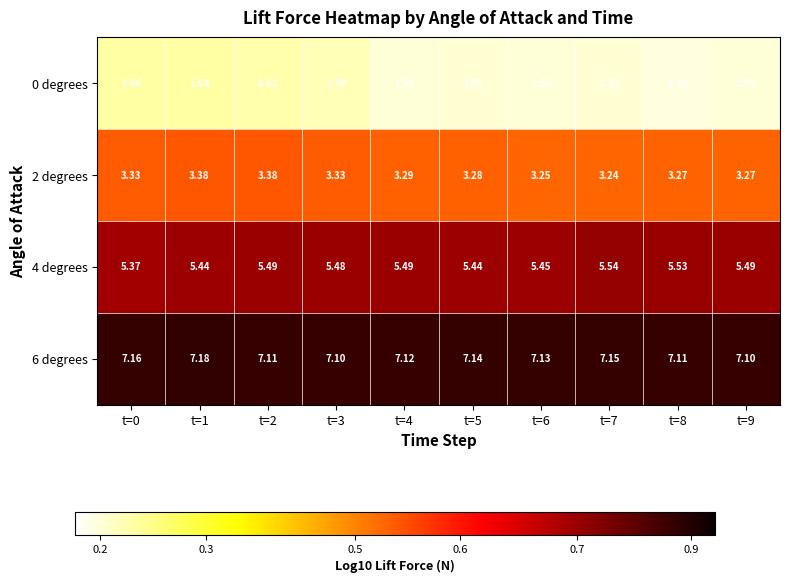

Is the value of 6 degrees at t=8 greater than the value of 2 degrees at t=7?

Yes